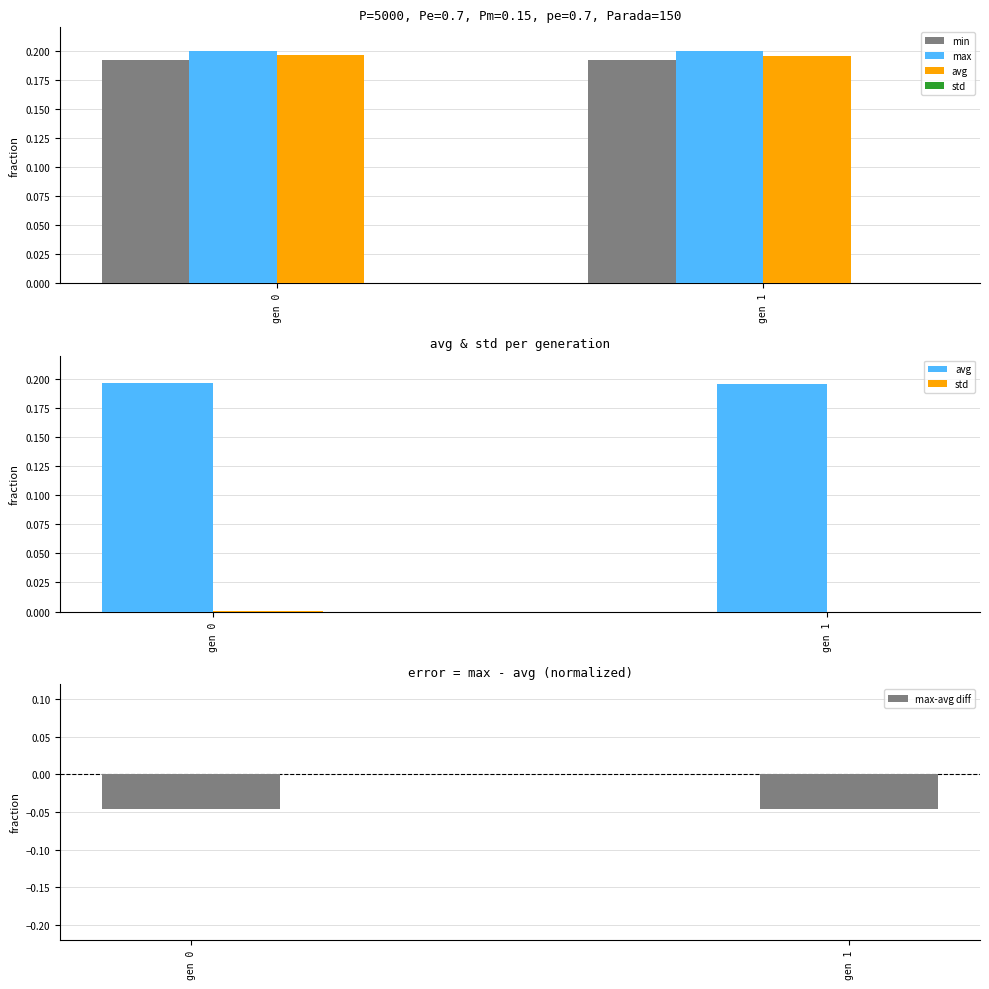

Which series has the largest total across all categories?

max